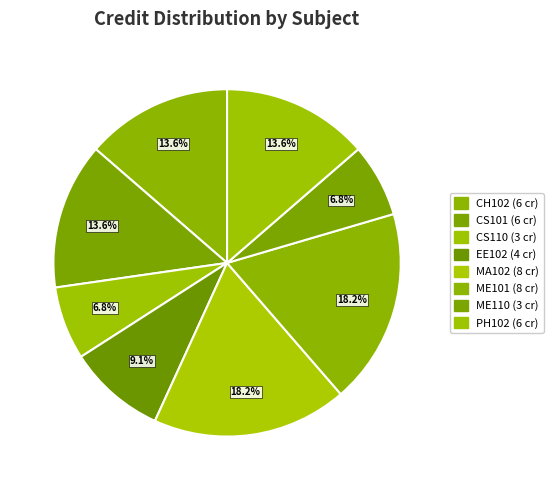

How many segments does this pie chart have?

8